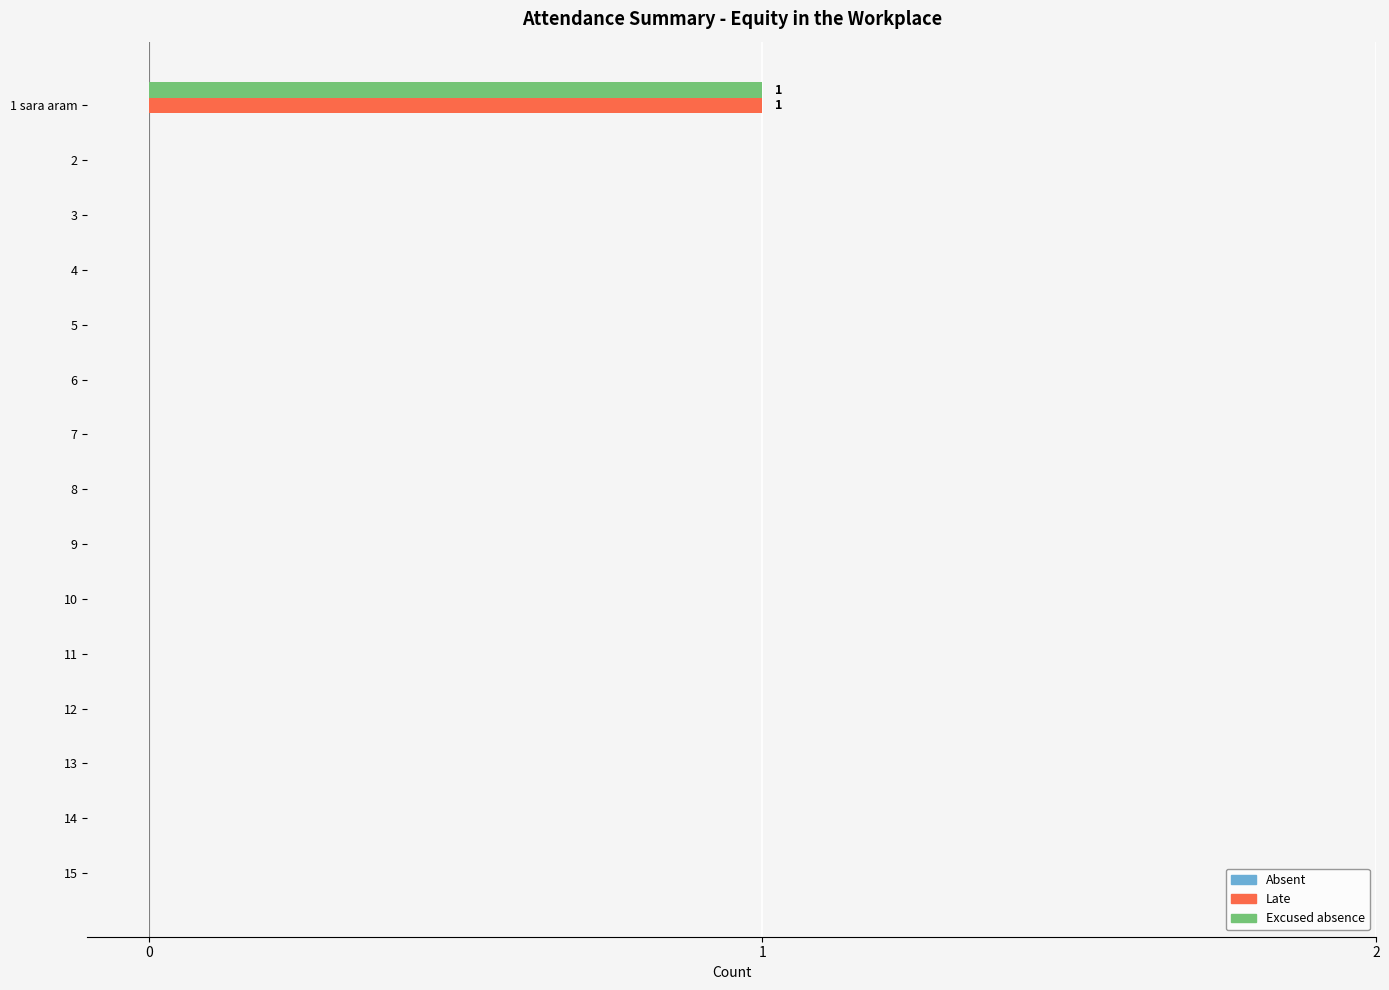

Is the value of Late at 1 sara aram greater than the value of Excused absence at 10?

Yes